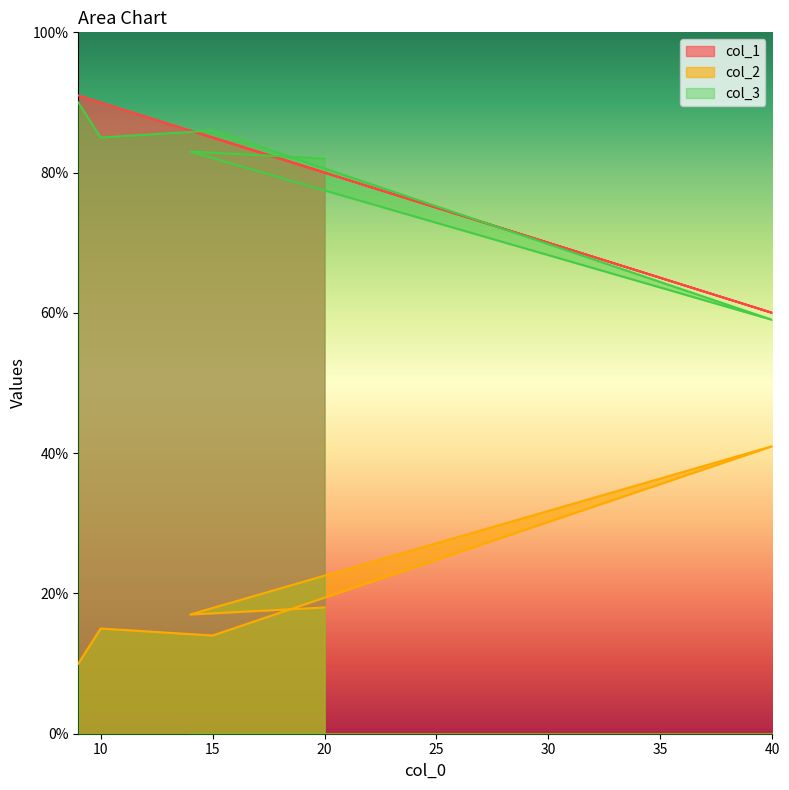

What is the smallest value displayed?

10